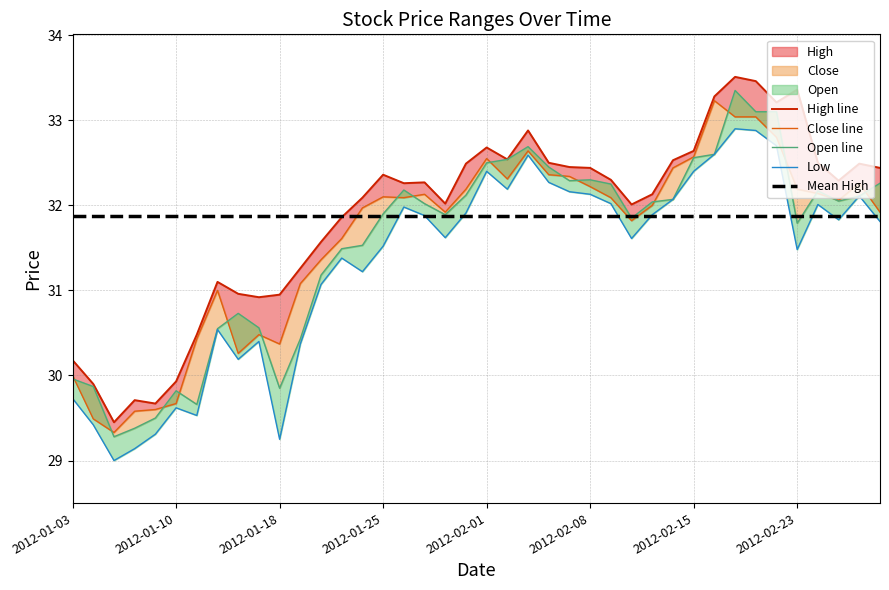

How many lines are shown in the chart?

5